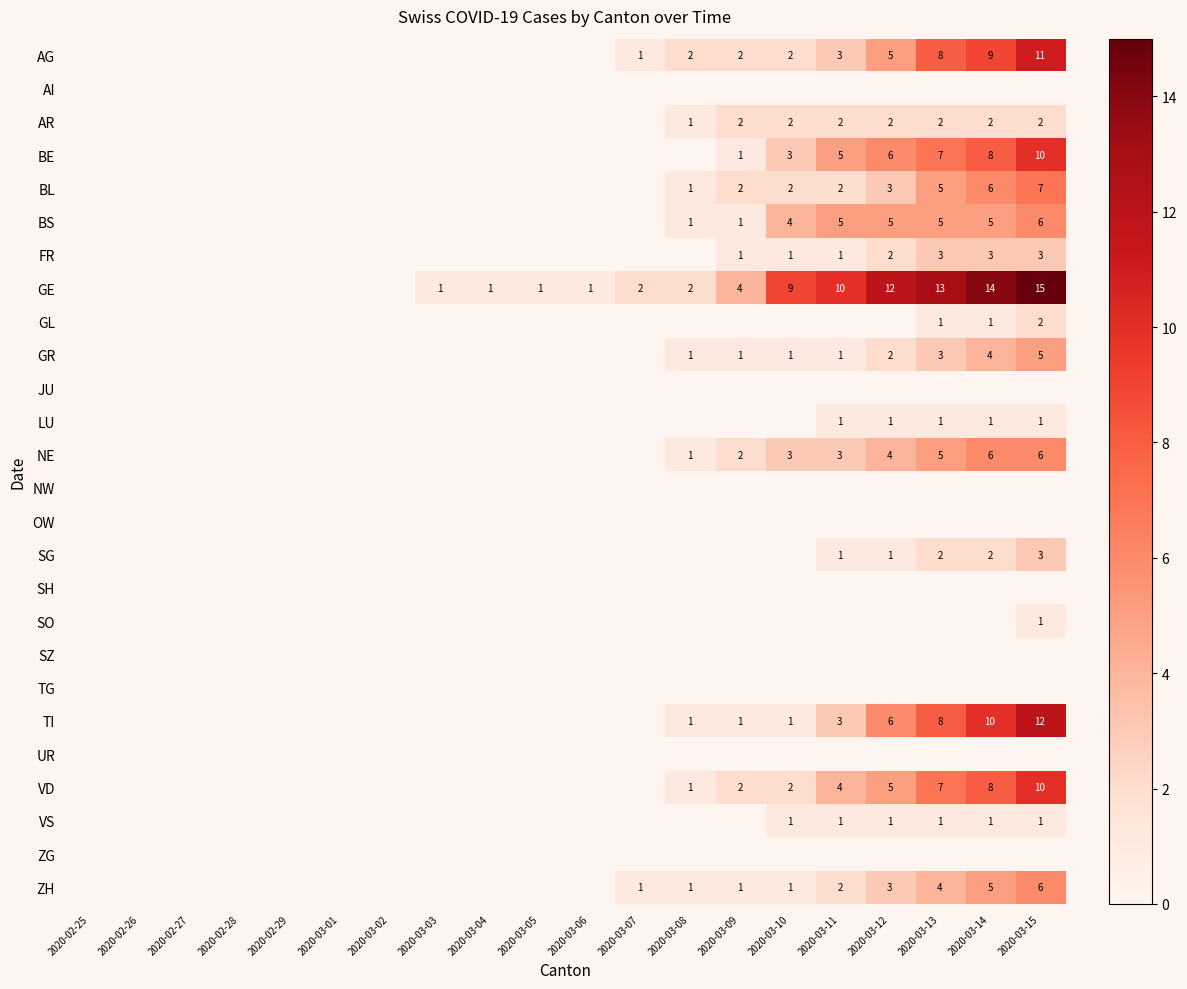

Which label corresponds to the largest value in the chart?

2020-03-15